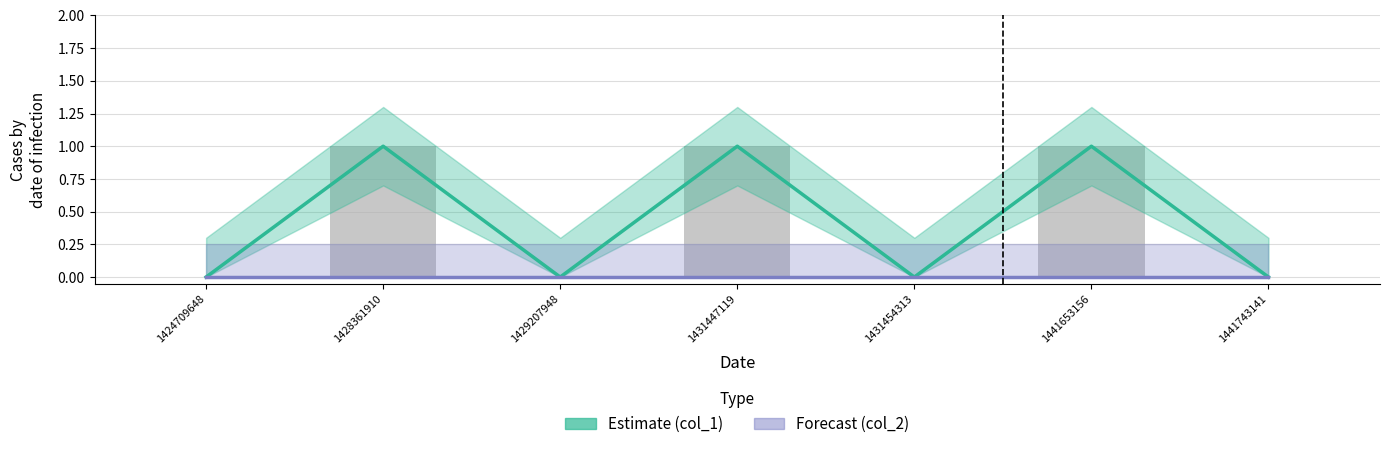

Which category has the lowest value across all series?

1424709648